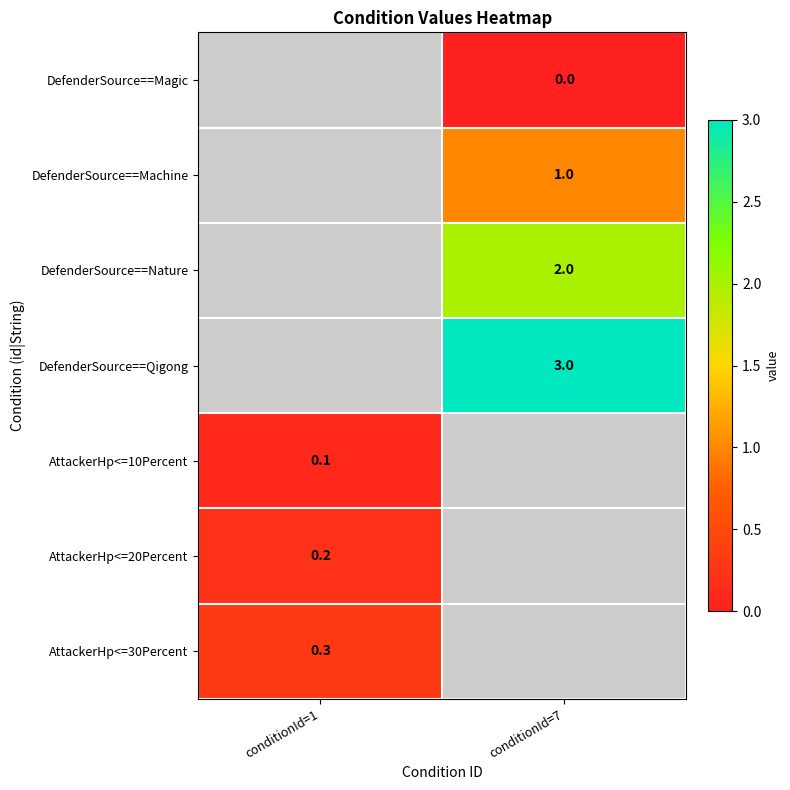

True or false: DefenderSource==Qigong has a value of 3.0 at conditionId=7.

True